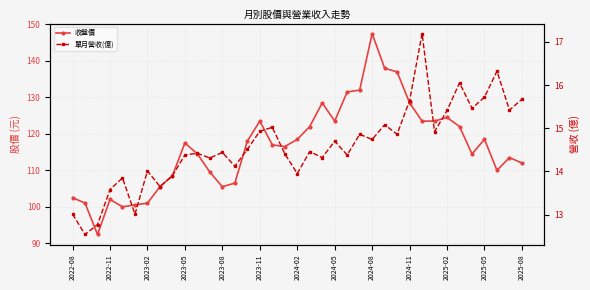

What is the value of the 收盤價 point at the 16th from the left?

123.5